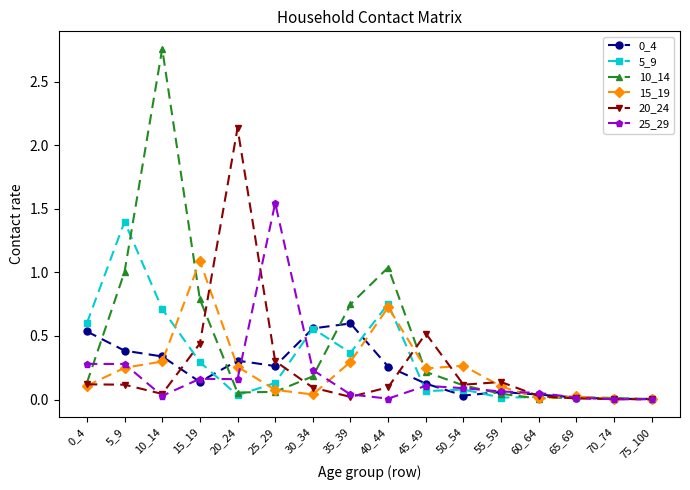

At which category does 5_9 reach its first local valley?

20_24